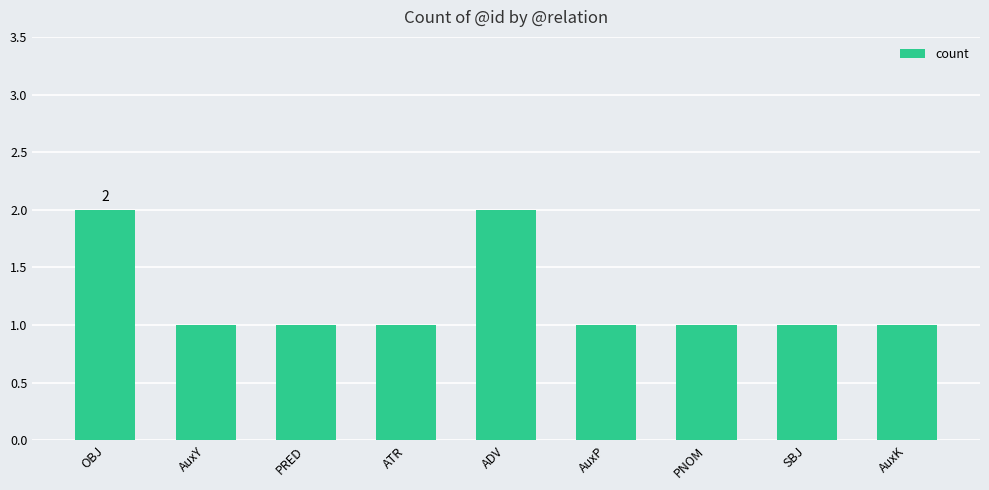

Which has a higher value, ADV or AuxP?

ADV